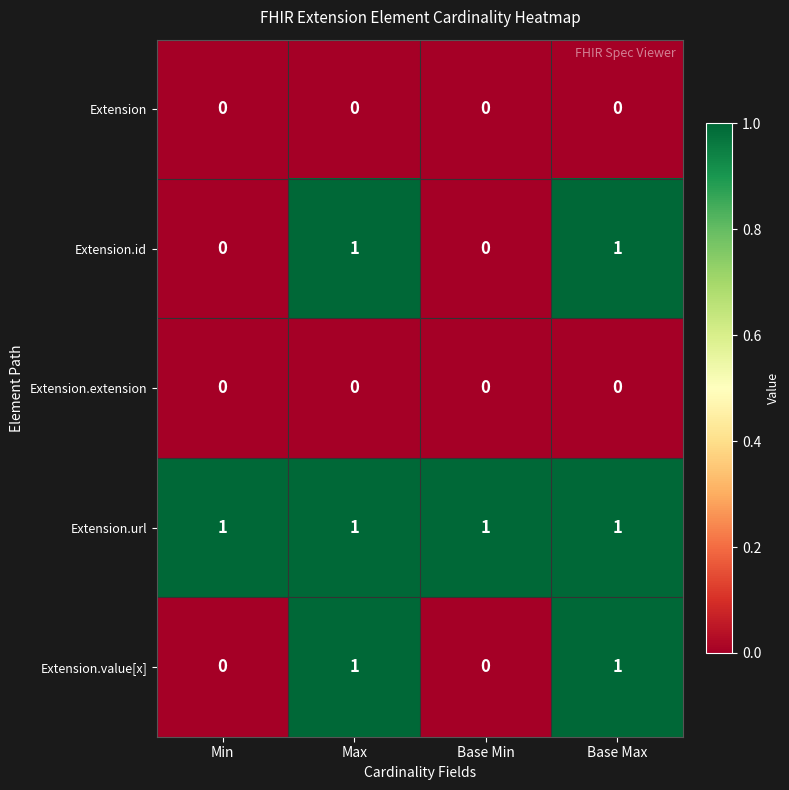

Is the value of Extension.extension at Base Min greater than the value of Extension.id at Max?

No